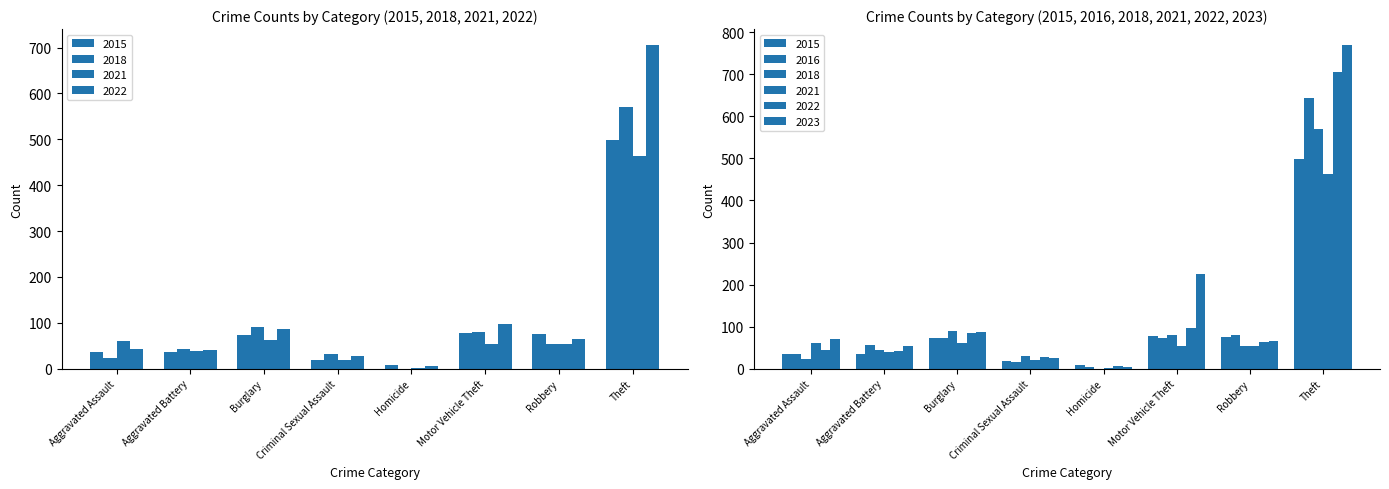

Are the bars horizontal?

No